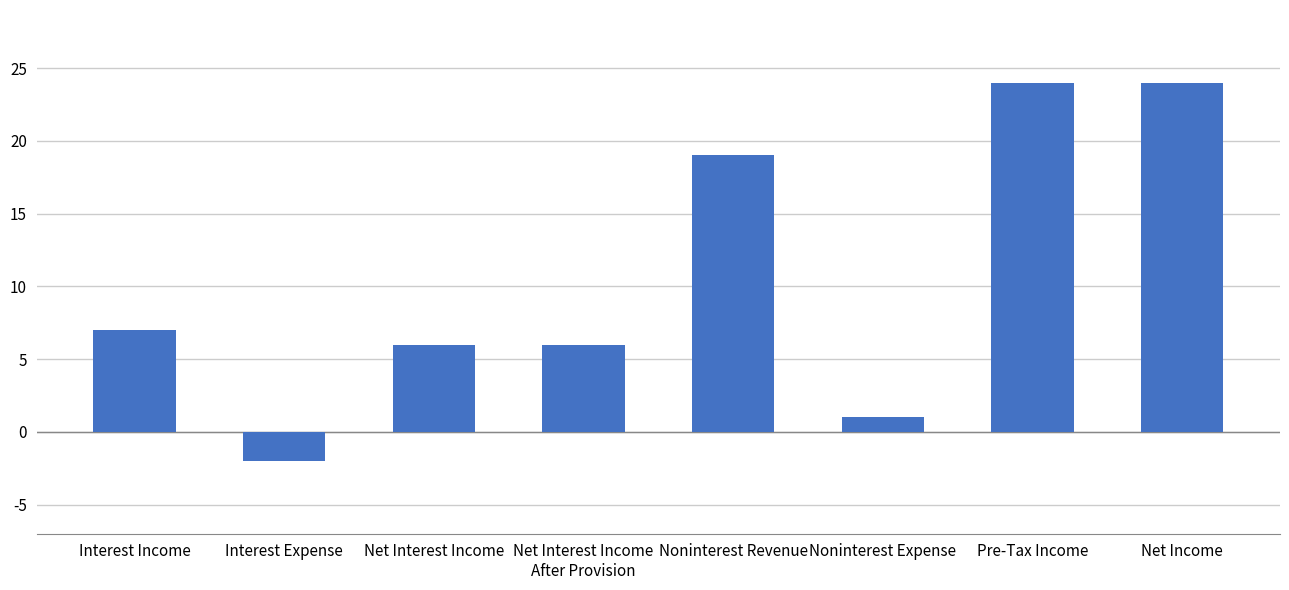

How many categories are shown in the chart?

8